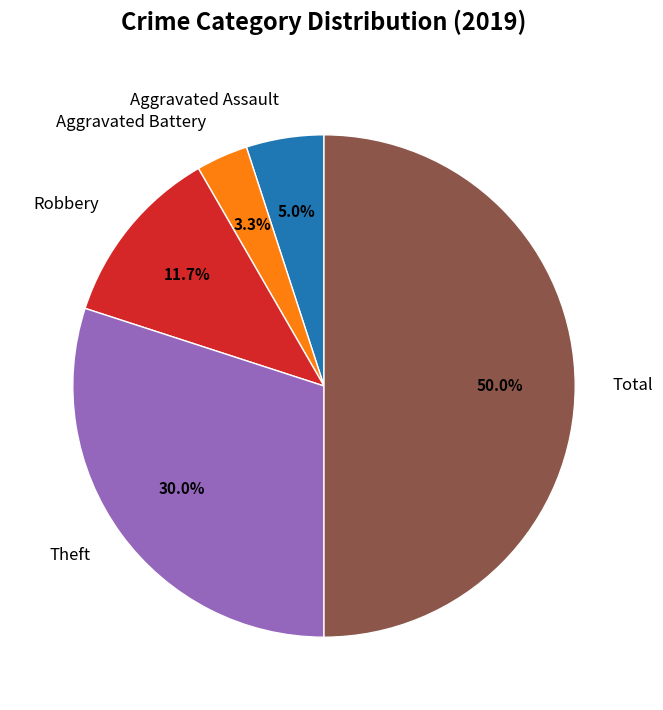

Does Theft represent more than half of the total?

No